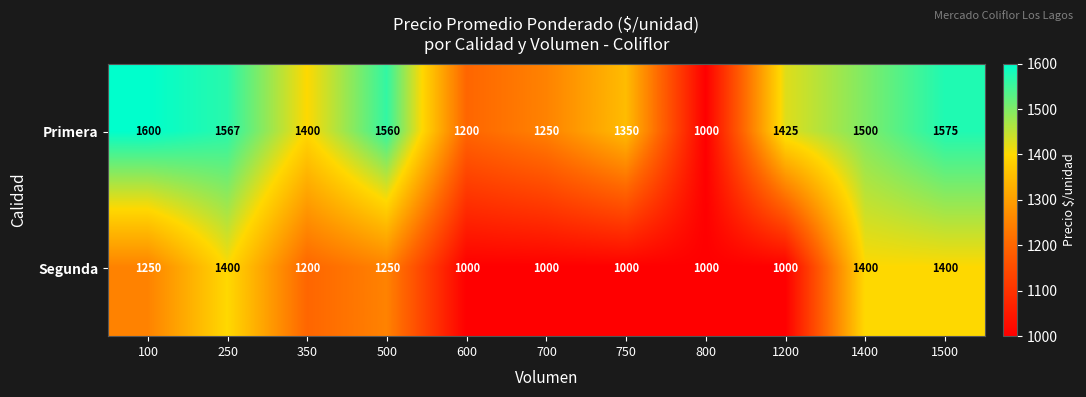

At which label does Segunda first exceed 1200?

100